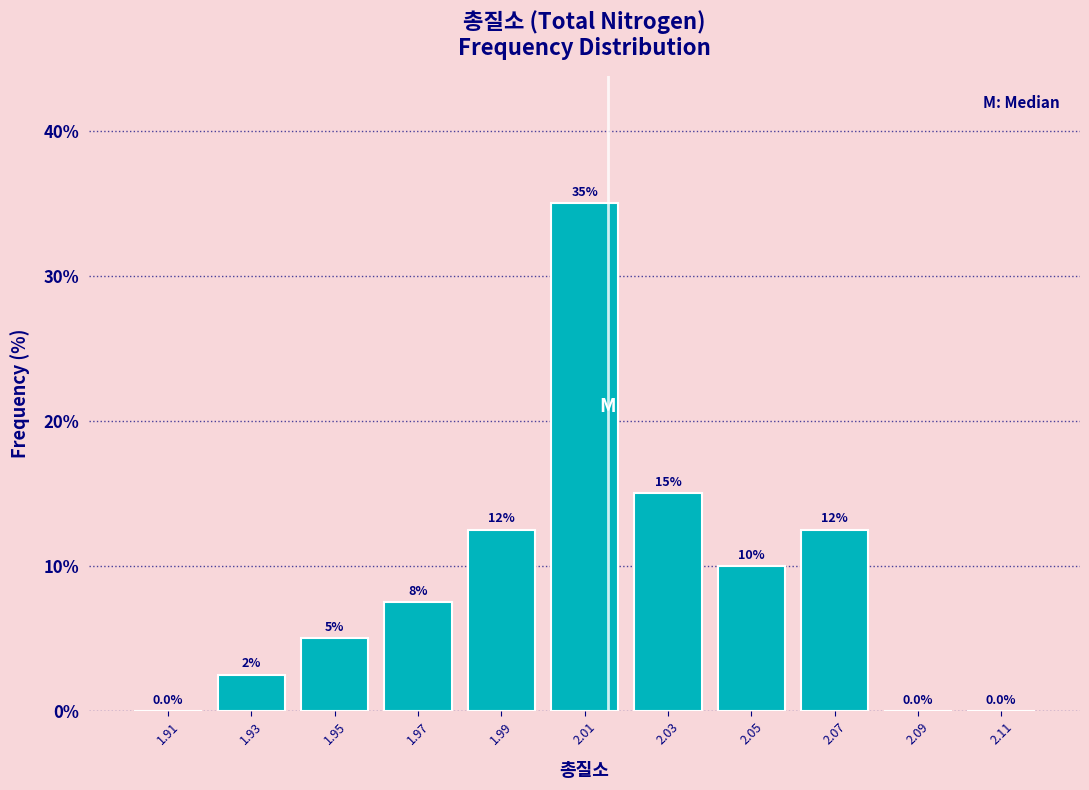

Which range on the x-axis has the tallest bar?

2.00 to 2.02